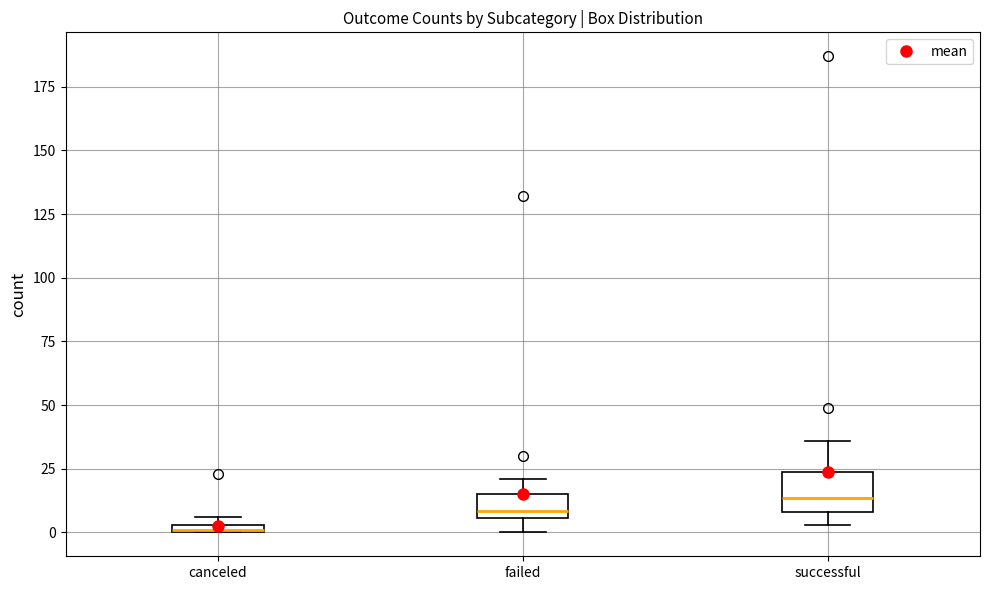

Where is the lower edge of the box for failed on the y-axis? The values are not printed on the chart, so give them approximately, as read against the axis.

5